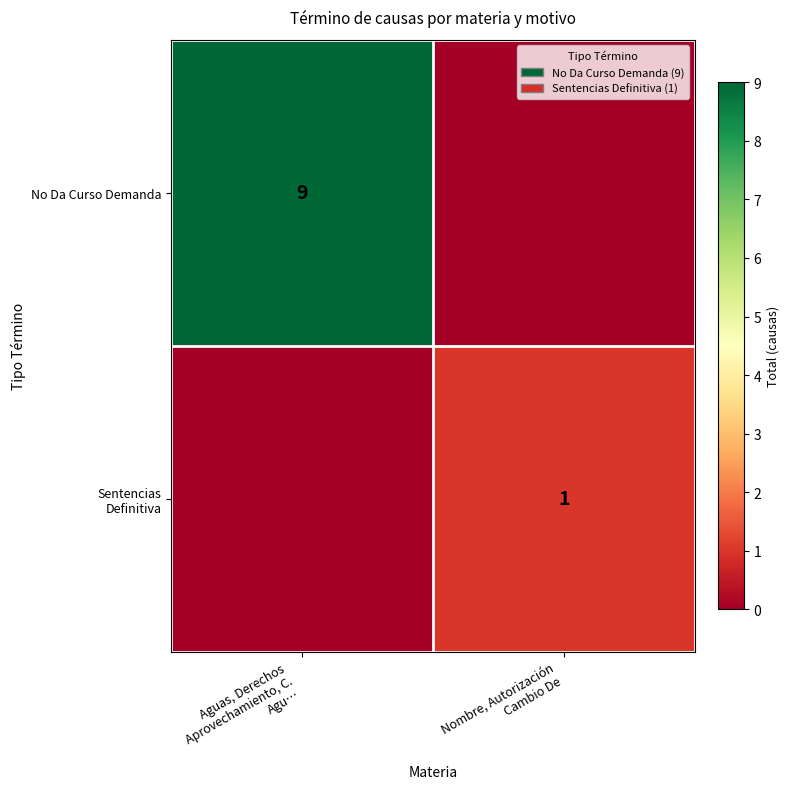

How many series are shown in this chart?

2